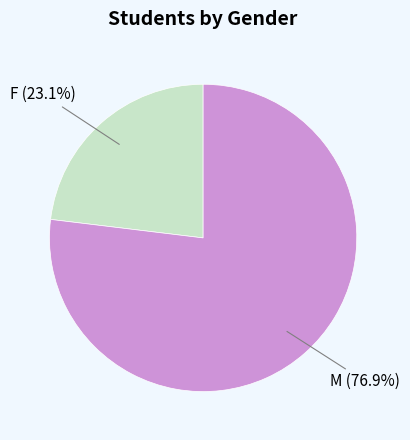

Does any single category account for the majority?

Yes